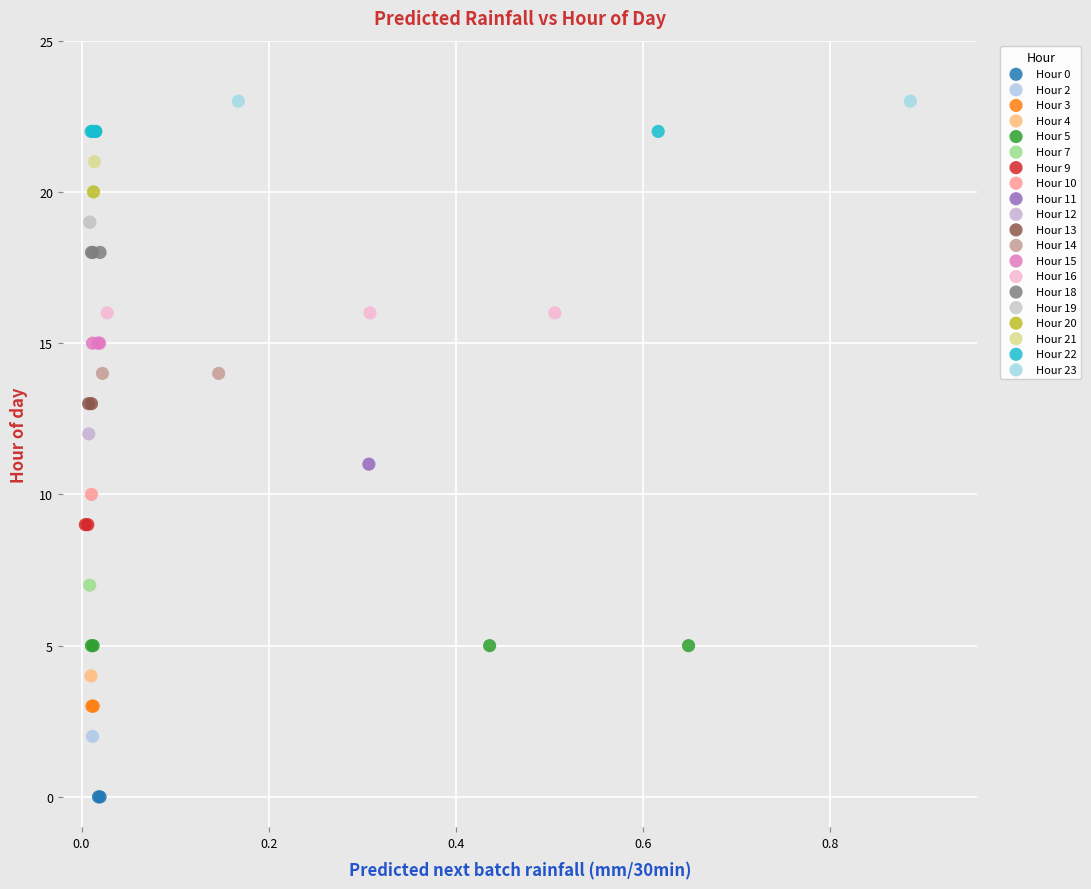

Which series contains the lowest Y value?

Hour 0